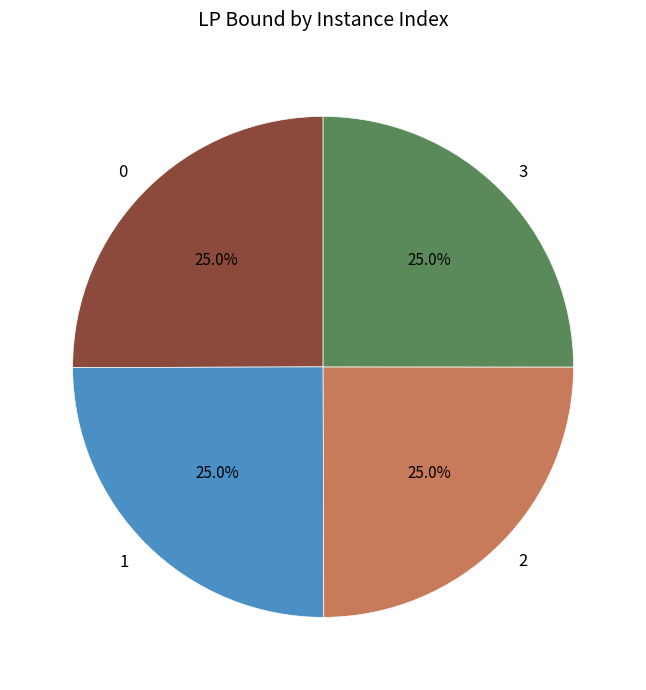

Combined, what portion of the pie is 0 and 1?

50.0%